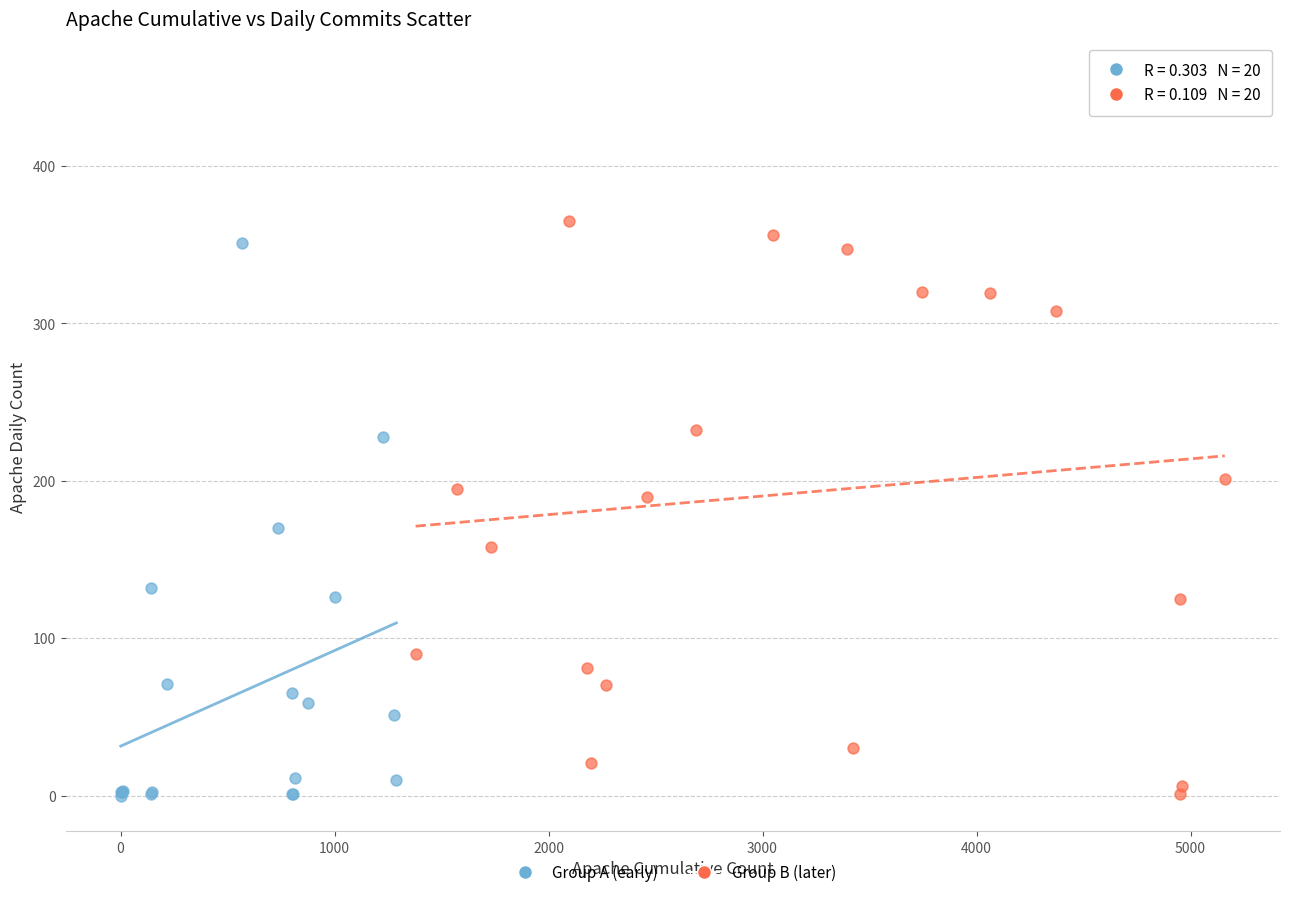

Which series has the widest spread of Y values?

Group B (later)